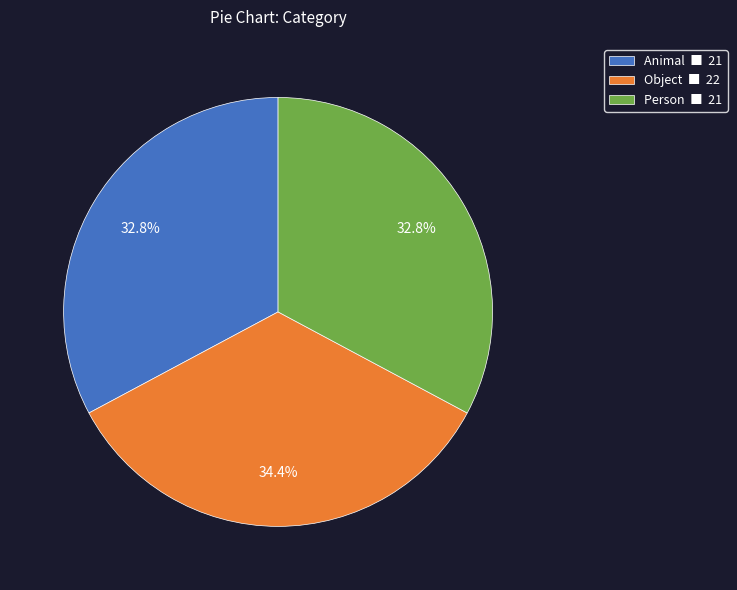

True or false: Animal accounts for 26% of the total.

False